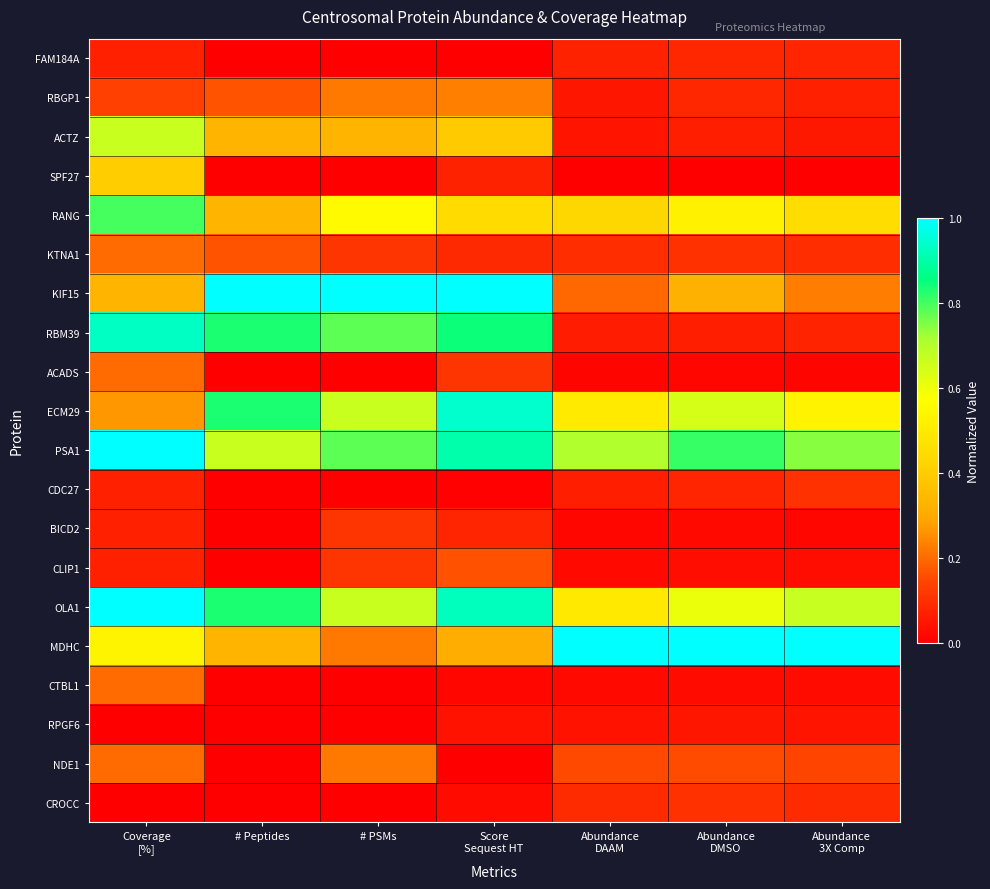

Reading left to right, what are all the values shown in this chart?

FAM184A: Coverage
[%]=0.1	# Peptides=0.0	# PSMs=0.0	Score
Sequest HT=0.0	Abundance
DAAM=0.1	Abundance
DMSO=0.1	Abundance
3X Comp=0.1
RBGP1: Coverage
[%]=0.1	# Peptides=0.2	# PSMs=0.2	Score
Sequest HT=0.2	Abundance
DAAM=0.0	Abundance
DMSO=0.1	Abundance
3X Comp=0.1
ACTZ: Coverage
[%]=0.7	# Peptides=0.3	# PSMs=0.3	Score
Sequest HT=0.4	Abundance
DAAM=0.0	Abundance
DMSO=0.1	Abundance
3X Comp=0.1
SPF27: Coverage
[%]=0.4	# Peptides=0.0	# PSMs=0.0	Score
Sequest HT=0.1	Abundance
DAAM=0.0	Abundance
DMSO=0.0	Abundance
3X Comp=0.0
RANG: Coverage
[%]=0.8	# Peptides=0.3	# PSMs=0.6	Score
Sequest HT=0.4	Abundance
DAAM=0.4	Abundance
DMSO=0.5	Abundance
3X Comp=0.5
KTNA1: Coverage
[%]=0.2	# Peptides=0.2	# PSMs=0.1	Score
Sequest HT=0.1	Abundance
DAAM=0.1	Abundance
DMSO=0.1	Abundance
3X Comp=0.1
KIF15: Coverage
[%]=0.3	# Peptides=1.0	# PSMs=1.0	Score
Sequest HT=1.0	Abundance
DAAM=0.2	Abundance
DMSO=0.3	Abundance
3X Comp=0.2
RBM39: Coverage
[%]=0.9	# Peptides=0.8	# PSMs=0.8	Score
Sequest HT=0.8	Abundance
DAAM=0.1	Abundance
DMSO=0.1	Abundance
3X Comp=0.1
ACADS: Coverage
[%]=0.2	# Peptides=0.0	# PSMs=0.0	Score
Sequest HT=0.1	Abundance
DAAM=0.0	Abundance
DMSO=0.0	Abundance
3X Comp=0.0
ECM29: Coverage
[%]=0.3	# Peptides=0.8	# PSMs=0.7	Score
Sequest HT=0.9	Abundance
DAAM=0.5	Abundance
DMSO=0.6	Abundance
3X Comp=0.5
PSA1: Coverage
[%]=1.0	# Peptides=0.7	# PSMs=0.8	Score
Sequest HT=0.9	Abundance
DAAM=0.7	Abundance
DMSO=0.8	Abundance
3X Comp=0.7
CDC27: Coverage
[%]=0.1	# Peptides=0.0	# PSMs=0.0	Score
Sequest HT=0.0	Abundance
DAAM=0.1	Abundance
DMSO=0.1	Abundance
3X Comp=0.1
BICD2: Coverage
[%]=0.1	# Peptides=0.0	# PSMs=0.1	Score
Sequest HT=0.1	Abundance
DAAM=0.0	Abundance
DMSO=0.0	Abundance
3X Comp=0.0
CLIP1: Coverage
[%]=0.1	# Peptides=0.0	# PSMs=0.1	Score
Sequest HT=0.2	Abundance
DAAM=0.0	Abundance
DMSO=0.0	Abundance
3X Comp=0.0
OLA1: Coverage
[%]=1.0	# Peptides=0.8	# PSMs=0.7	Score
Sequest HT=0.9	Abundance
DAAM=0.5	Abundance
DMSO=0.6	Abundance
3X Comp=0.7
MDHC: Coverage
[%]=0.5	# Peptides=0.3	# PSMs=0.2	Score
Sequest HT=0.3	Abundance
DAAM=1.0	Abundance
DMSO=1.0	Abundance
3X Comp=1.0
CTBL1: Coverage
[%]=0.2	# Peptides=0.0	# PSMs=0.0	Score
Sequest HT=0.0	Abundance
DAAM=0.0	Abundance
DMSO=0.0	Abundance
3X Comp=0.0
RPGF6: Coverage
[%]=0.0	# Peptides=0.0	# PSMs=0.0	Score
Sequest HT=0.0	Abundance
DAAM=0.0	Abundance
DMSO=0.0	Abundance
3X Comp=0.0
NDE1: Coverage
[%]=0.2	# Peptides=0.0	# PSMs=0.2	Score
Sequest HT=0.0	Abundance
DAAM=0.1	Abundance
DMSO=0.2	Abundance
3X Comp=0.1
CROCC: Coverage
[%]=0.0	# Peptides=0.0	# PSMs=0.0	Score
Sequest HT=0.0	Abundance
DAAM=0.1	Abundance
DMSO=0.1	Abundance
3X Comp=0.1